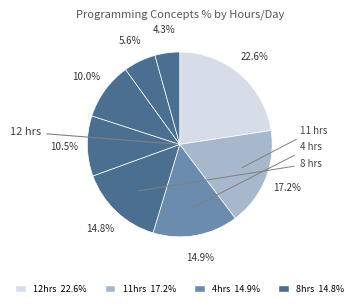

Count the number of slices in the pie.

8